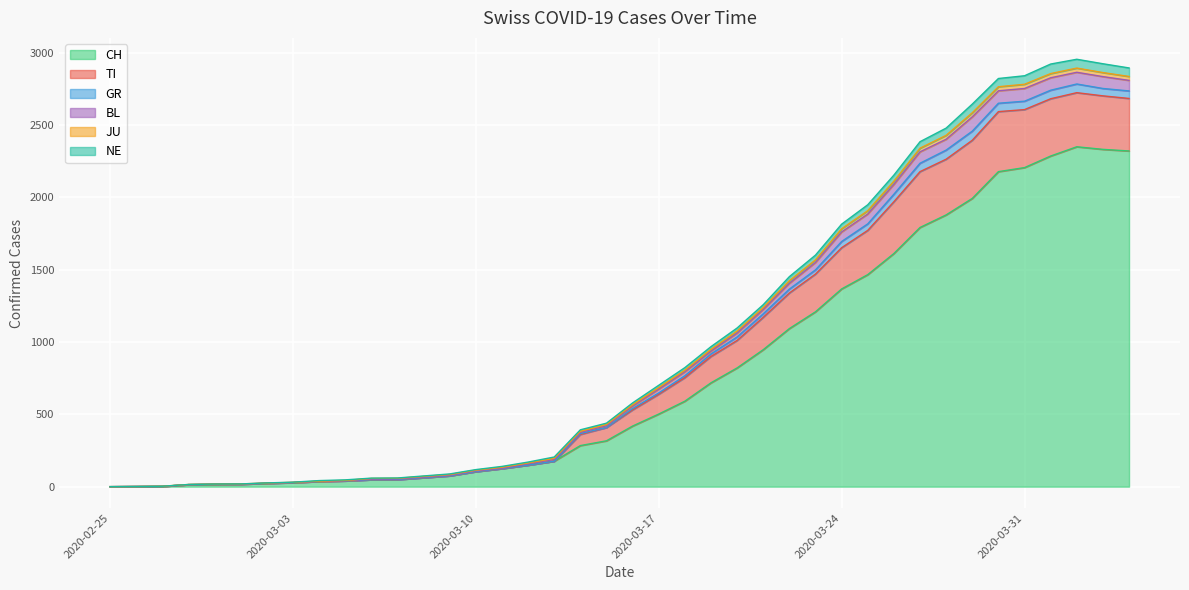

At which category does GR reach its first local peak?

2020-04-02